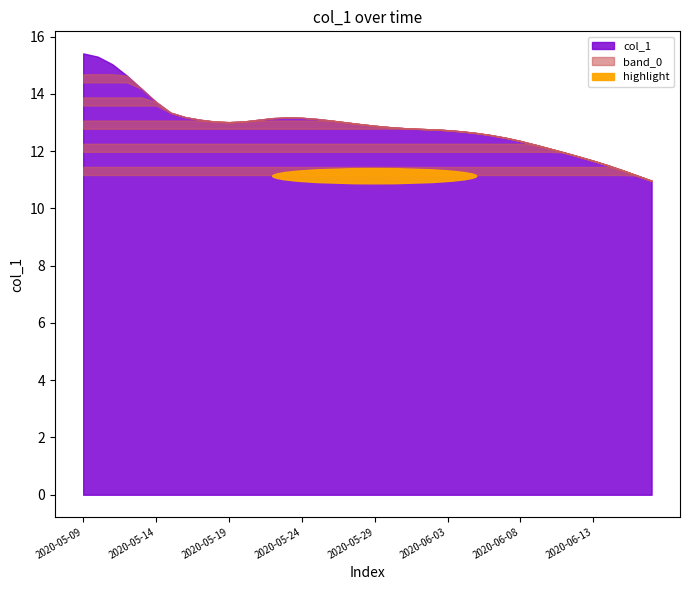

Between 2020-05-10 and 2020-06-15, which is larger?

2020-05-10